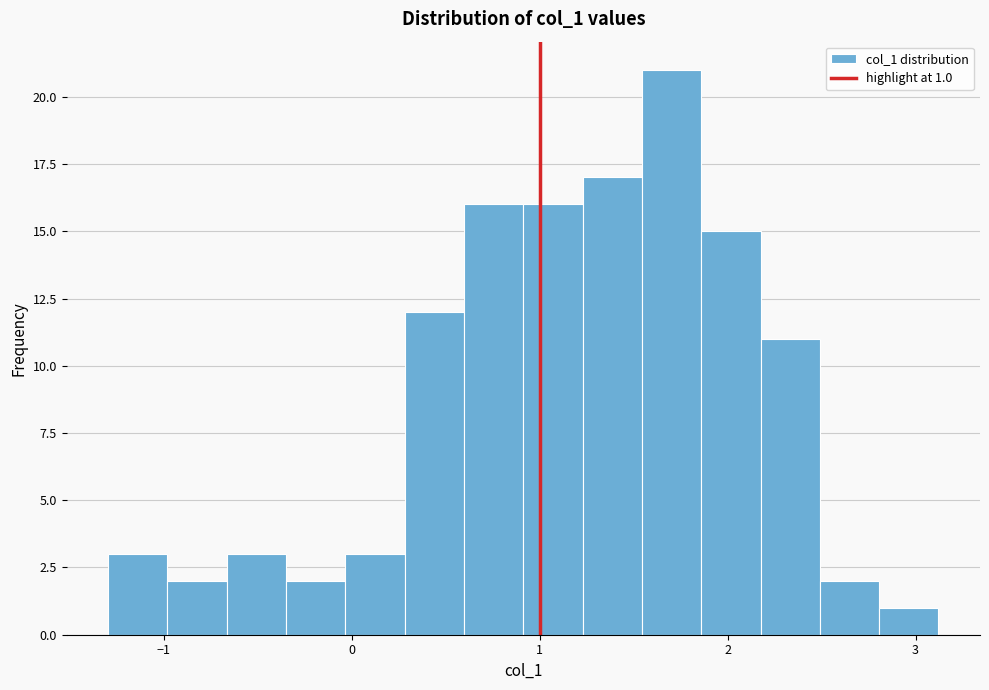

Around what value on the x-axis is the tallest bar? Give the approximate position of its centre, as read against the axis.

1.7